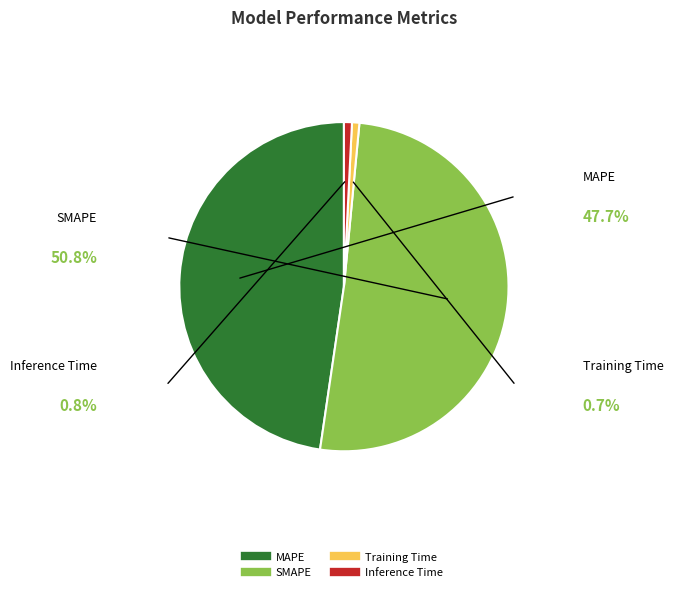

Combined, do SMAPE and MAPE account for over 50%?

Yes